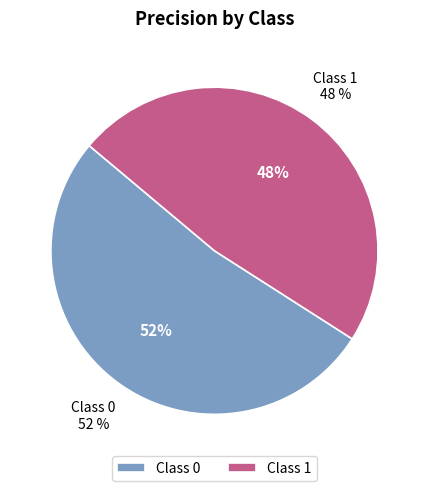

What is the total percentage of 1 and 0?

100.0%